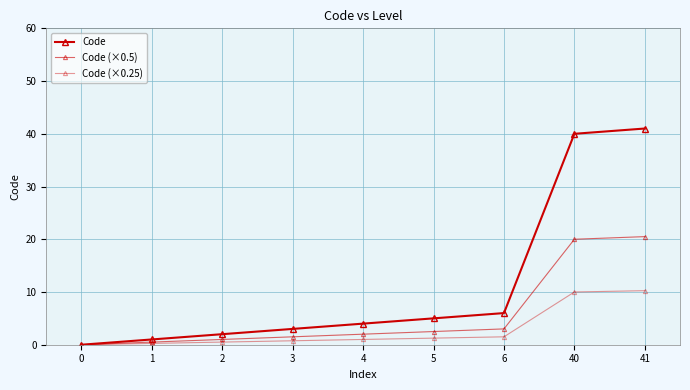

List the series in order of their overall mean, highest first.

Code, Code (×0.5), Code (×0.25)